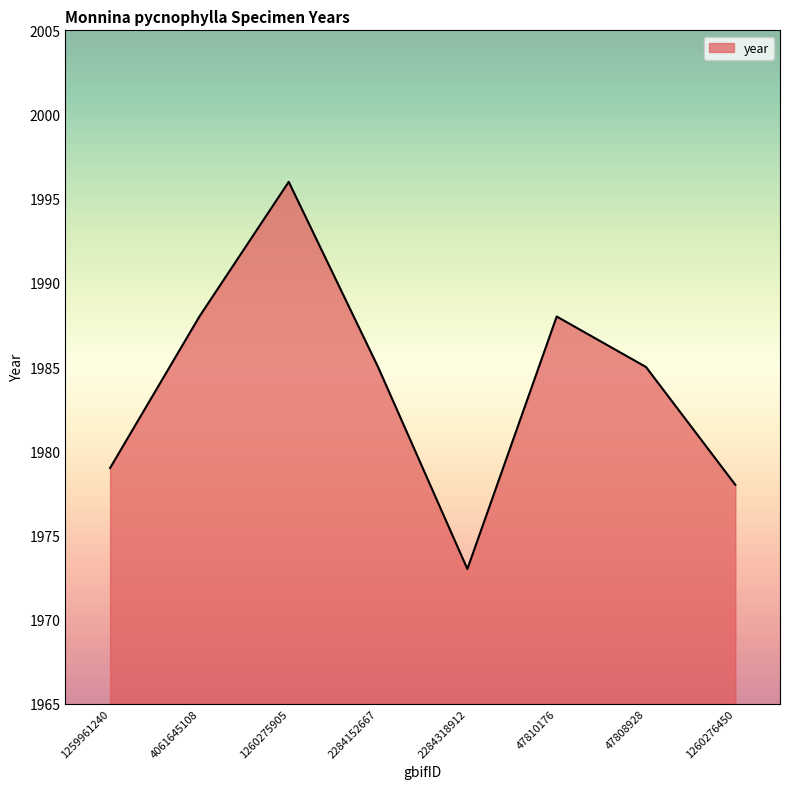

True or false: the data shows 2681 at 2284152667.

False